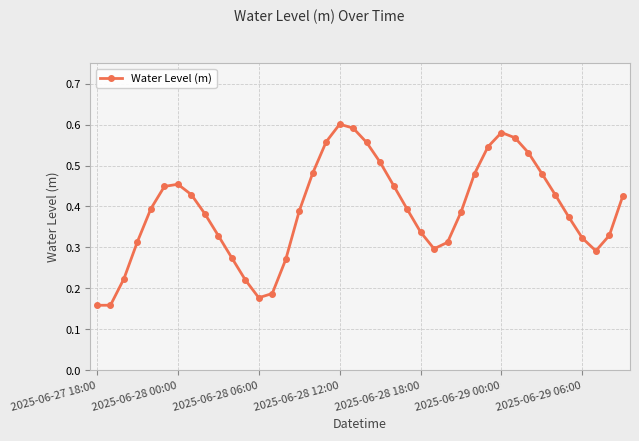

What is the sum of all values?

15.6